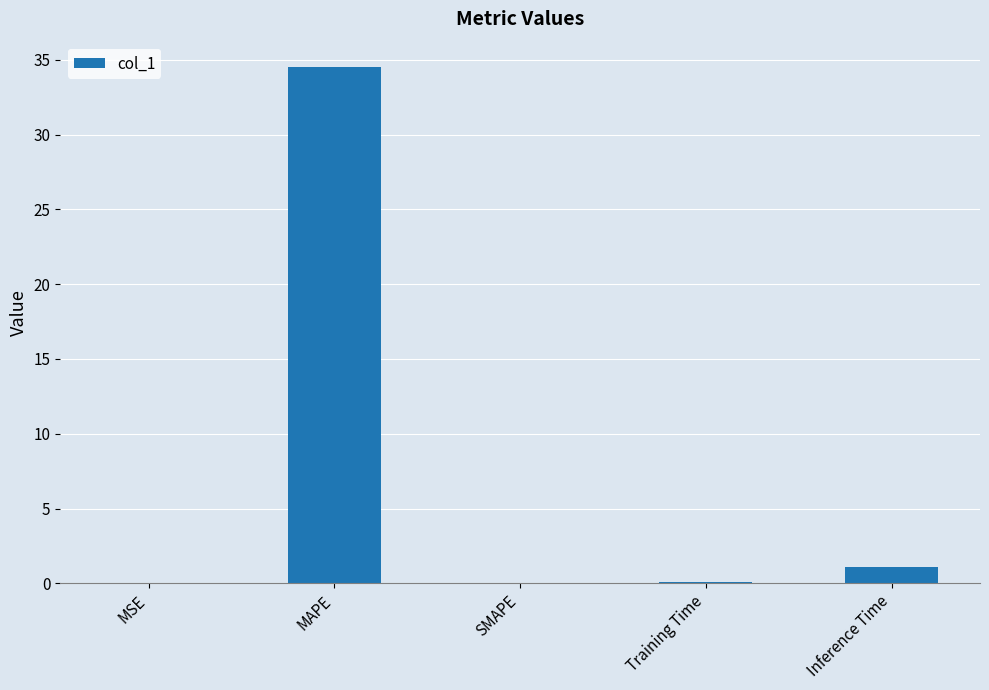

The chart shows a value of 34.5 at MAPE. True or false?

True